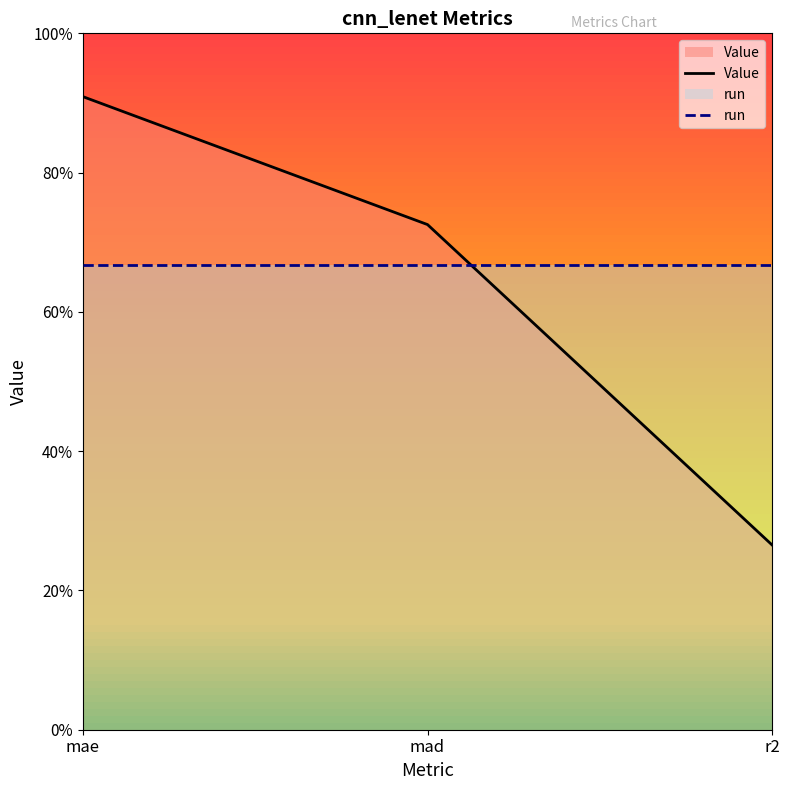

Reading left to right, list all the values displayed in this chart.

Value: 0.9	0.7	0.3
run: 0.7	0.7	0.7